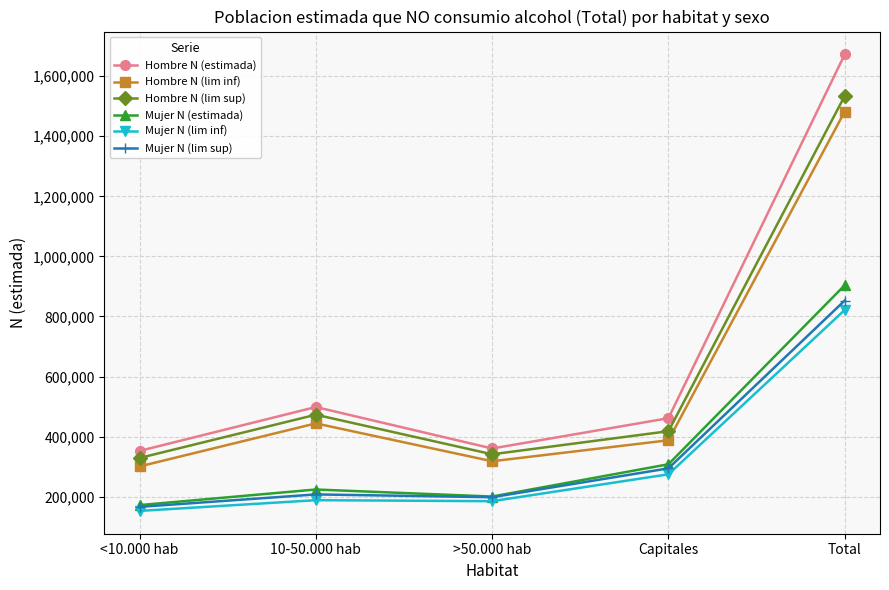

What is the label of the 5th point from the left?

Total